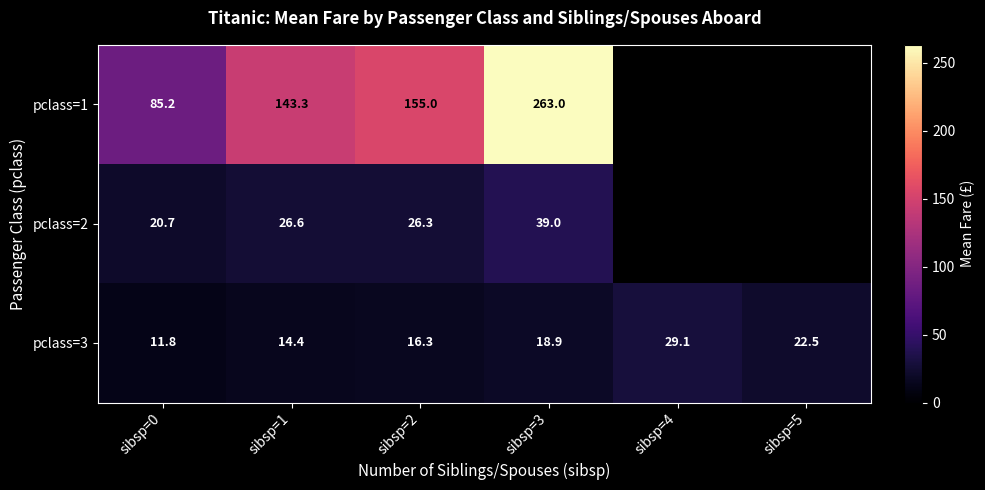

List the labels in order of pclass=3 value, smallest first.

sibsp=0, sibsp=1, sibsp=2, sibsp=3, sibsp=5, sibsp=4